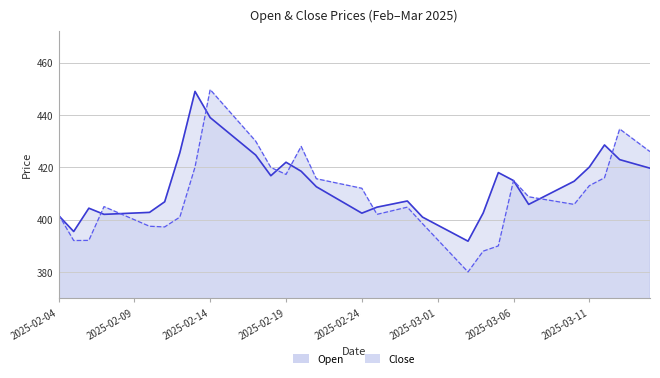

The value of Close at 2025-02-20 is 111.6. True or false?

False